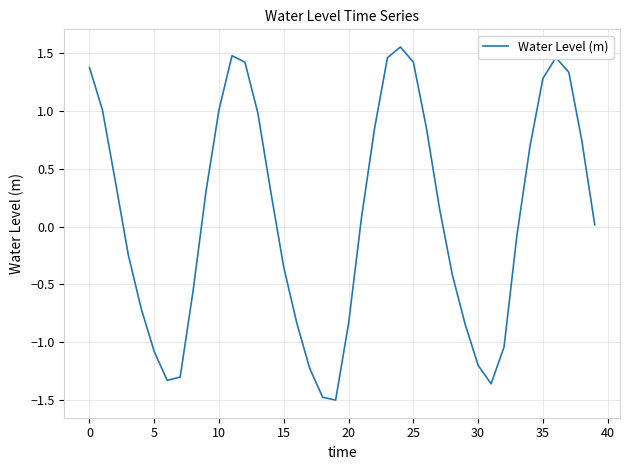

What is the smallest value displayed?

-1.5